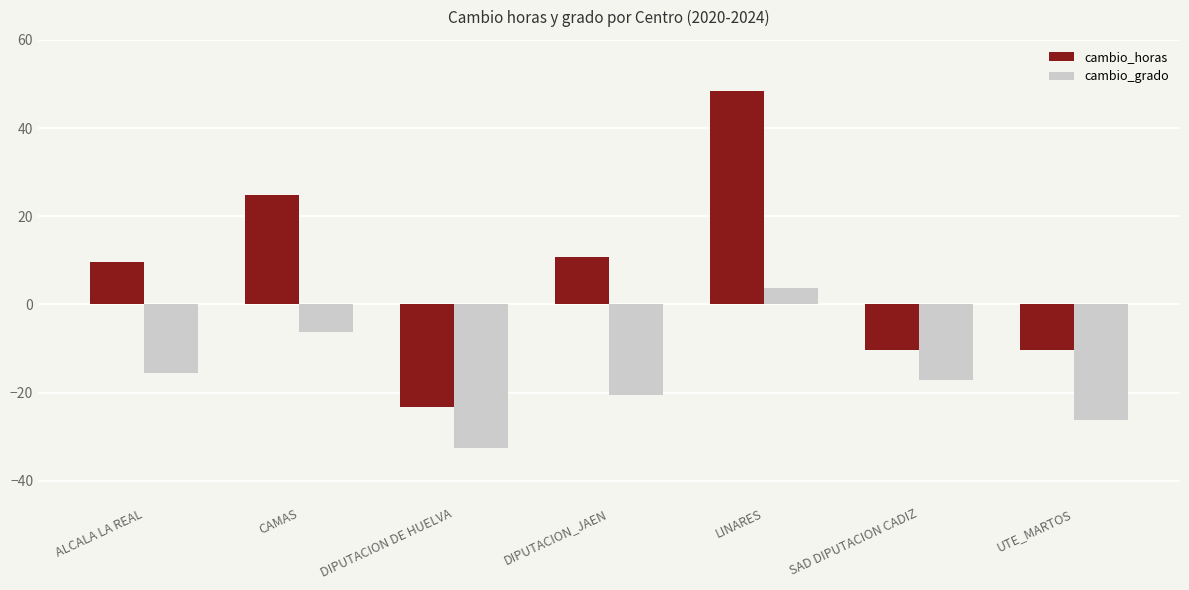

Rank the series by their average value, from highest to lowest.

cambio_horas, cambio_grado